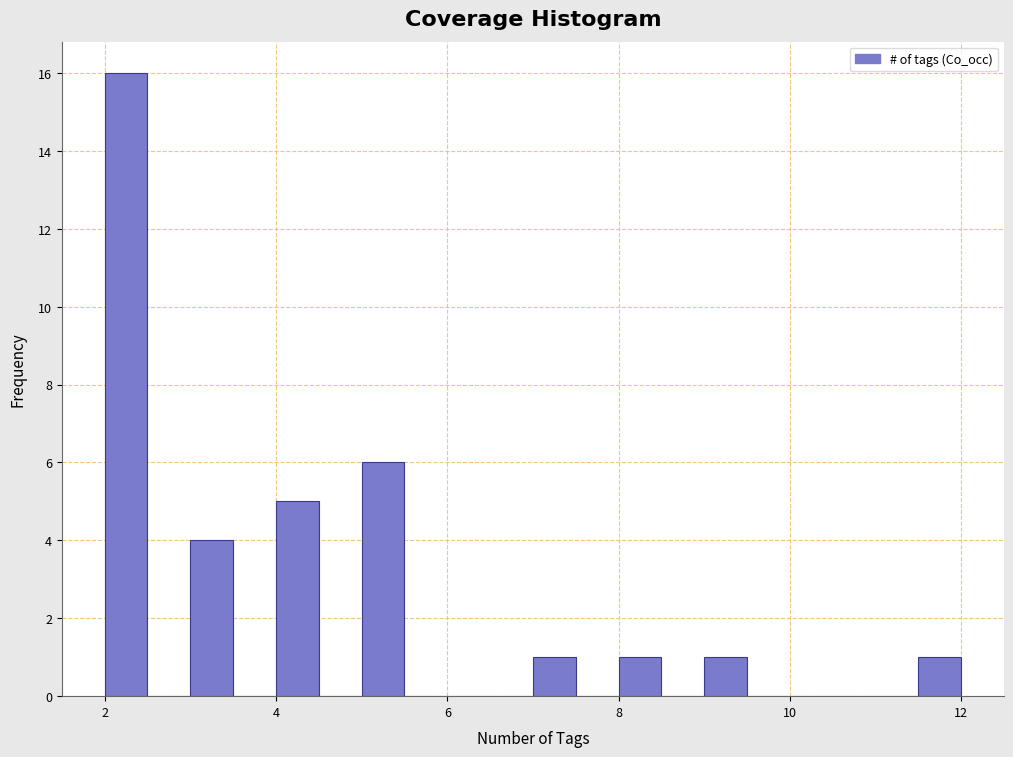

Read against the x-axis, roughly where is the centre of the tallest bar?

2.2